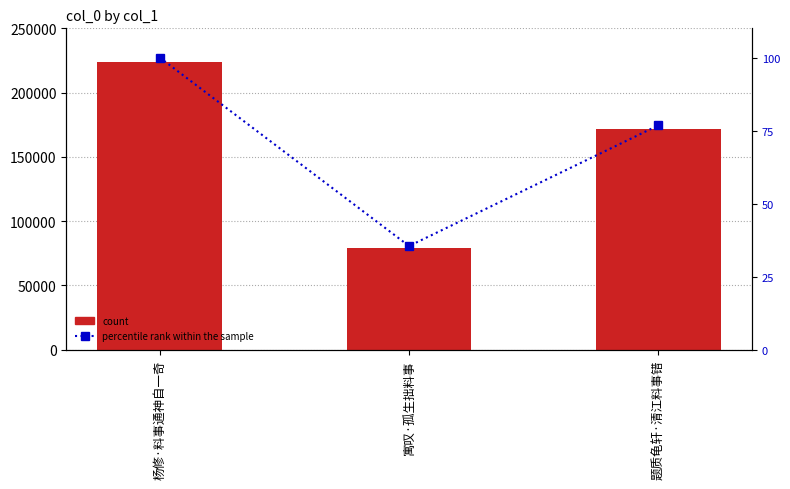

What is the average value of the col_0 series?

158495.7